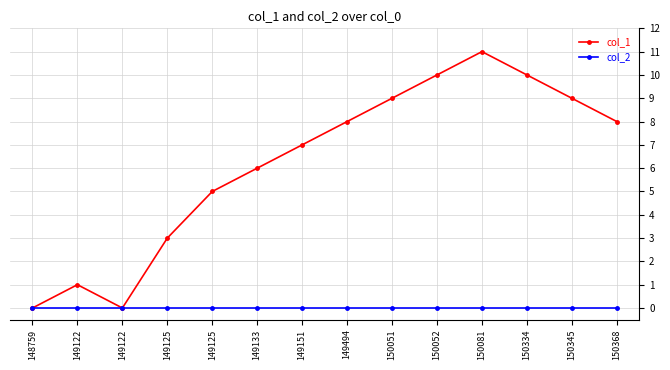

Reading left to right, extract all data points from this chart.

col_1: 0	1	0	3	5	6	7	8	9	10	11	10	9	8
col_2: 0	0	0	0	0	0	0	0	0	0	0	0	0	0